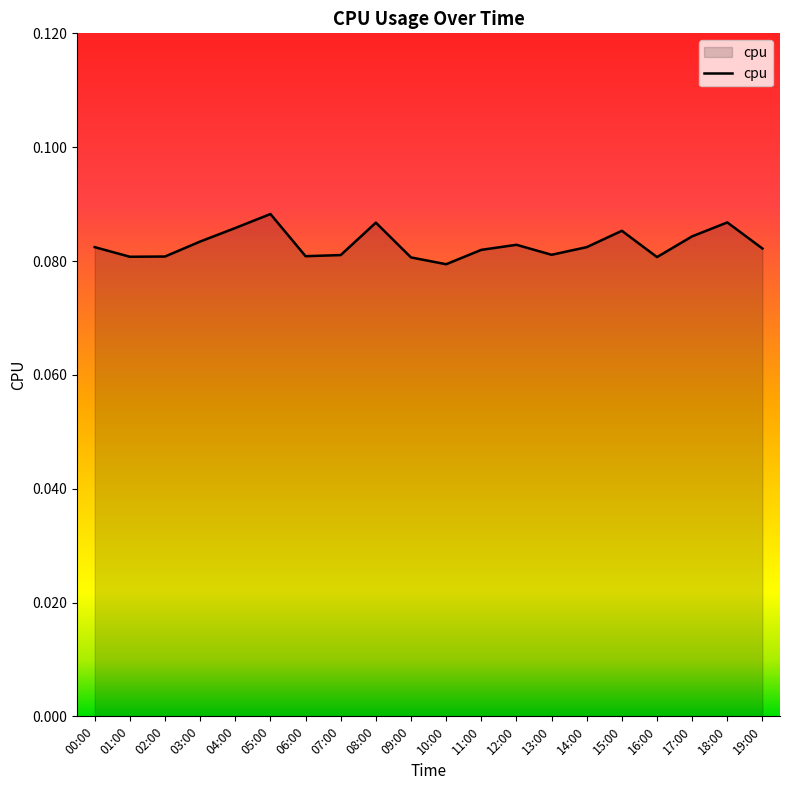

Which category has the lowest value across all series?

10:00